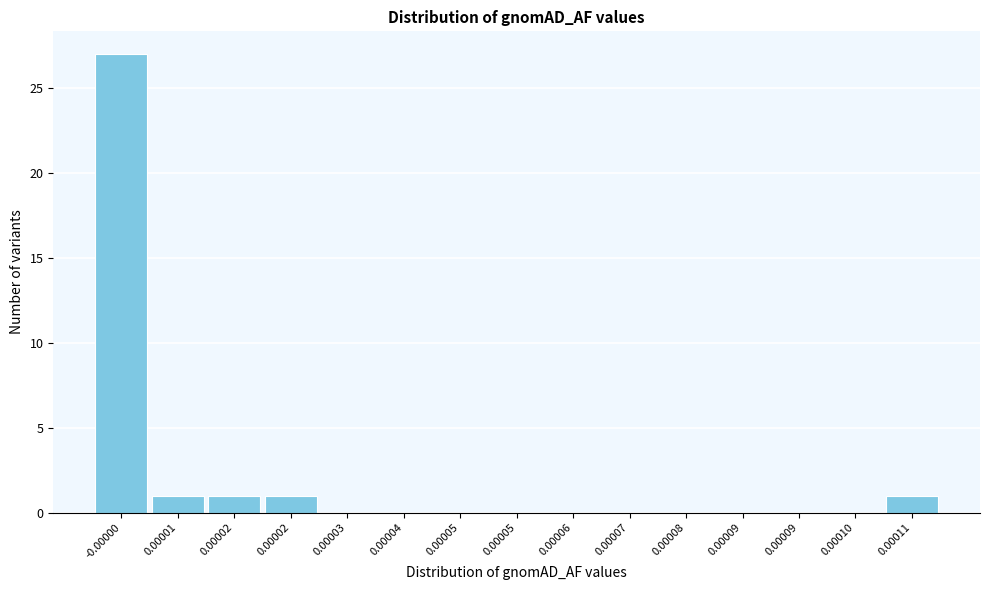

How many distinct data groups are displayed?

1